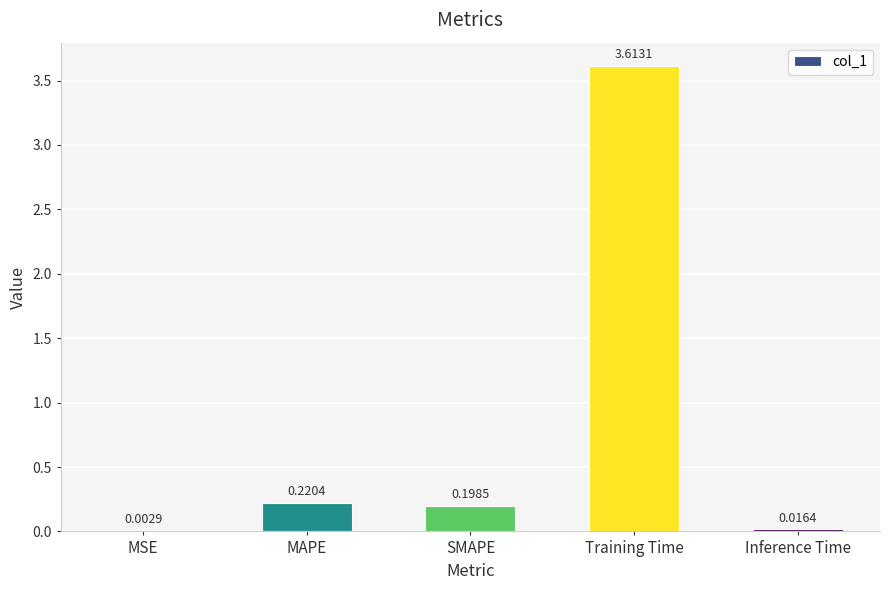

What is the sum of all values?

4.1